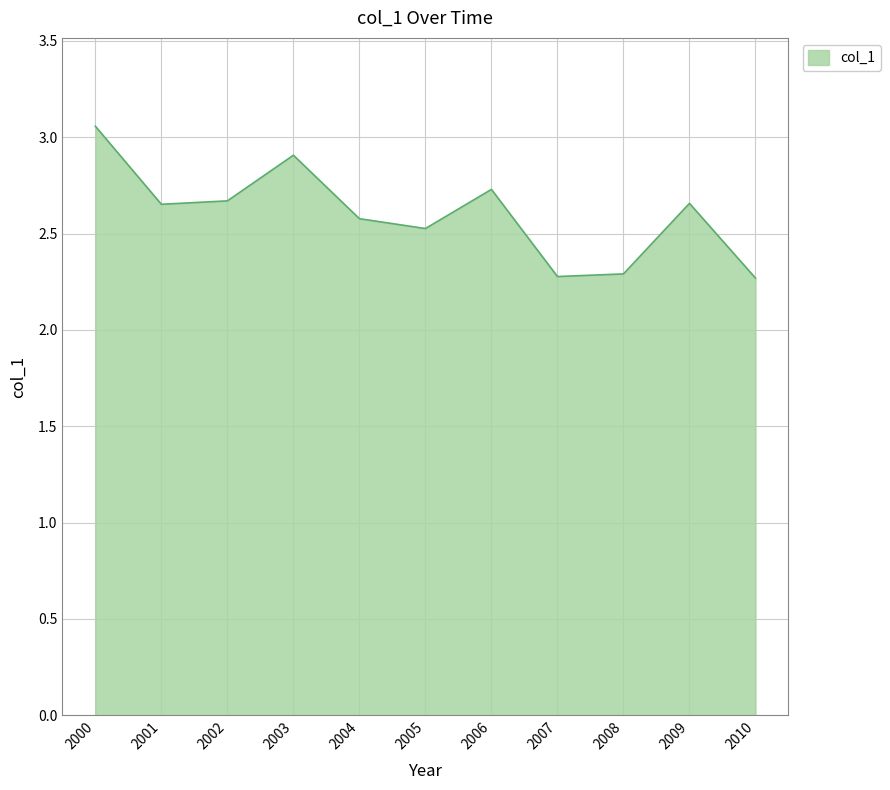

Which label corresponds to the largest value in the chart?

2000